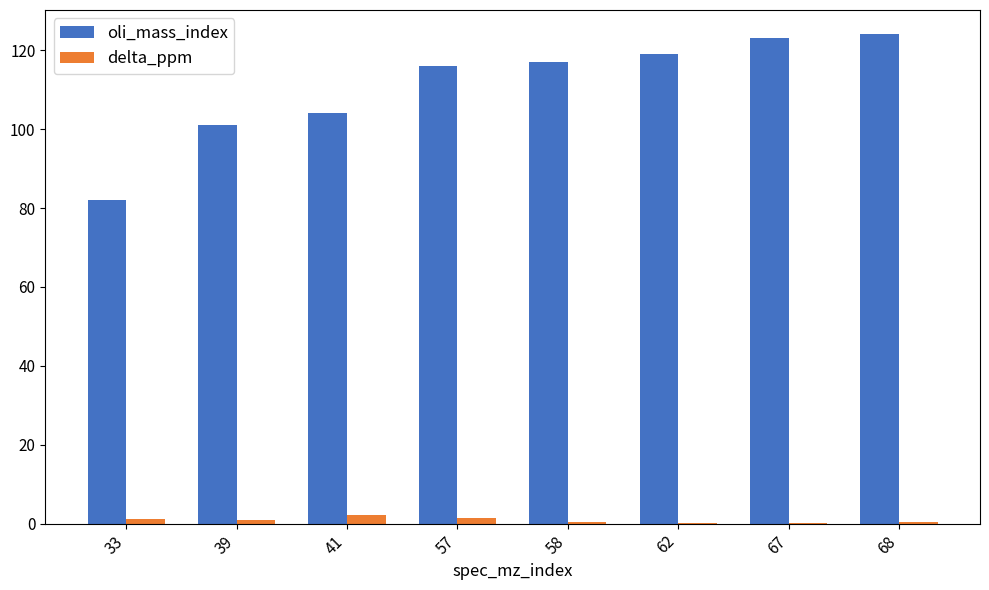

Is the value of oli_mass_index at 41 greater than the value of delta_ppm at 33?

Yes